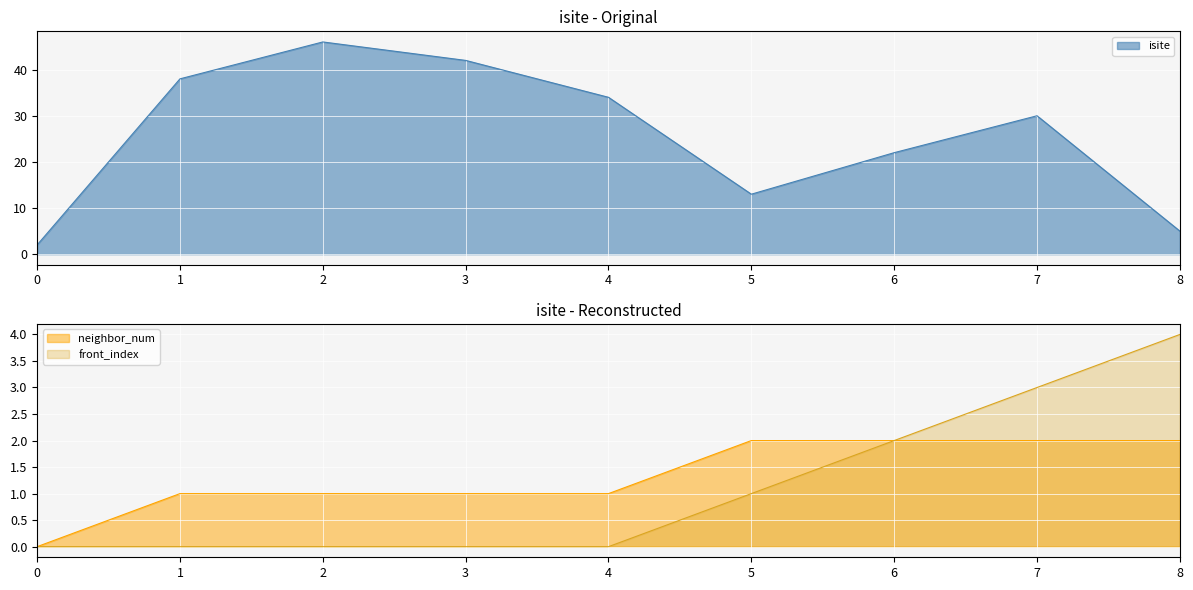

True or false: neighbor_num and front_index intersect in this chart.

False